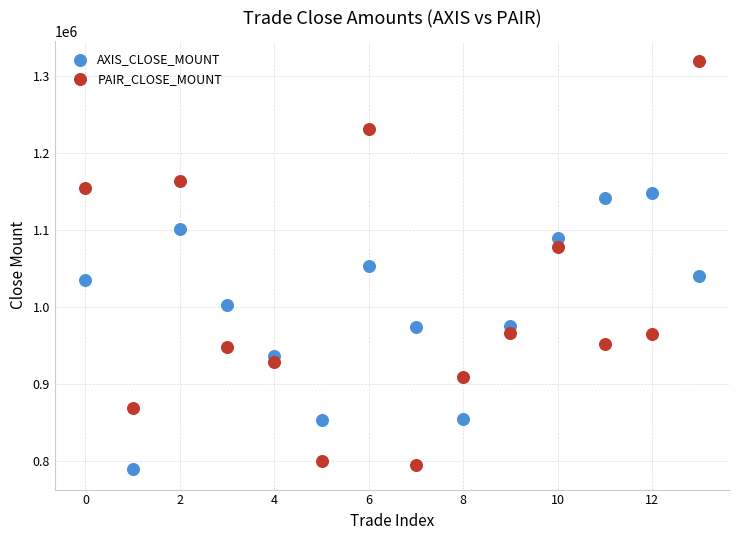

Which series has the widest spread of Y values?

PAIR_CLOSE_MOUNT